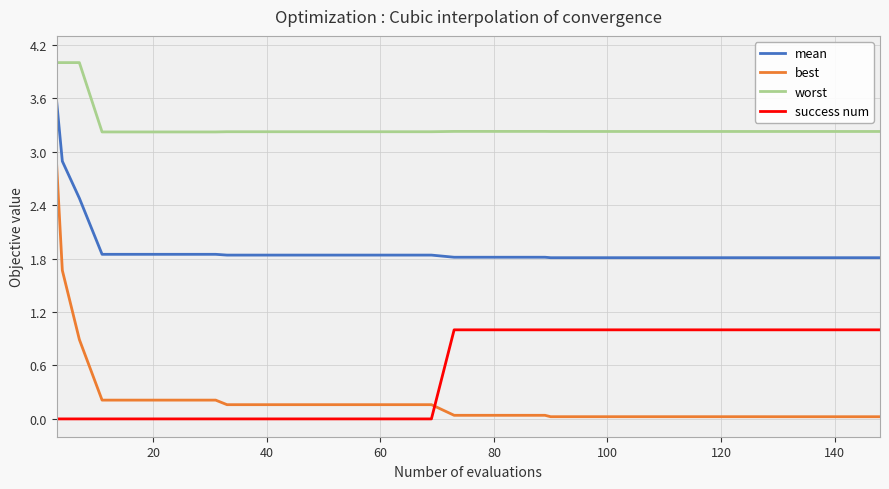

Which series has the widest spread of values?

best